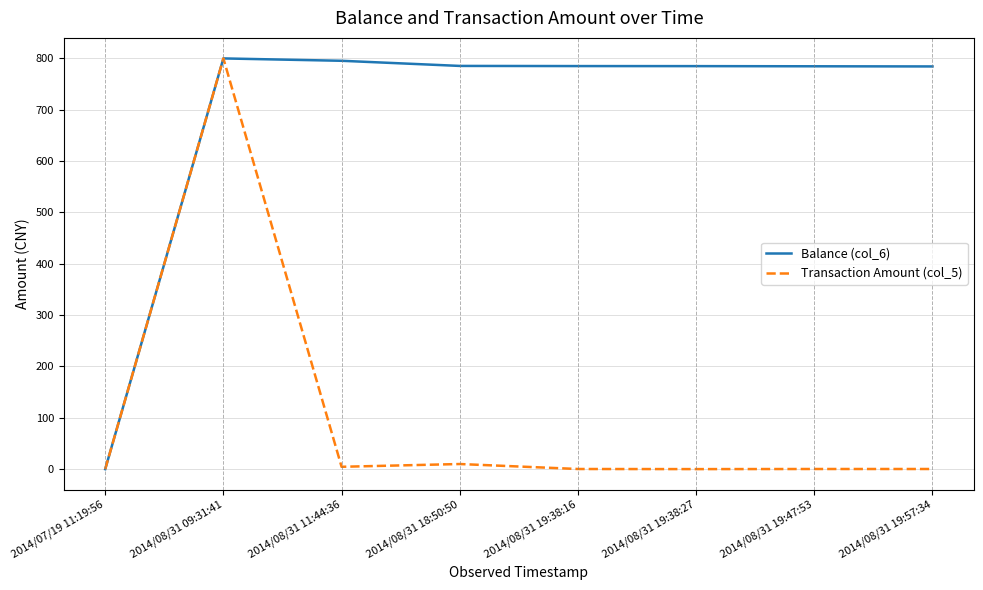

At which category is the sum across all series the highest?

2014/08/31 09:31:41